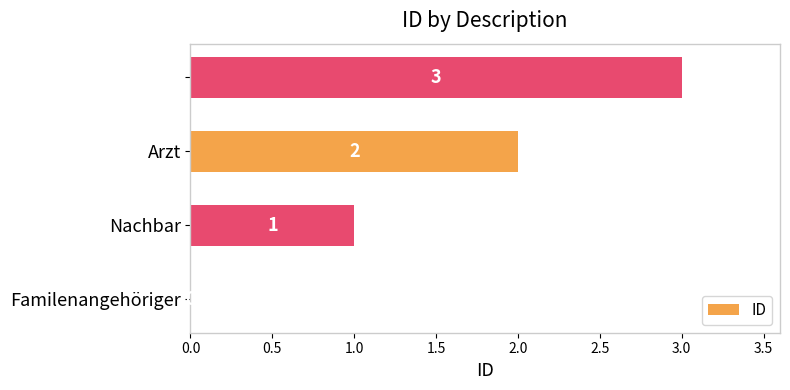

What is the greatest value displayed?

3